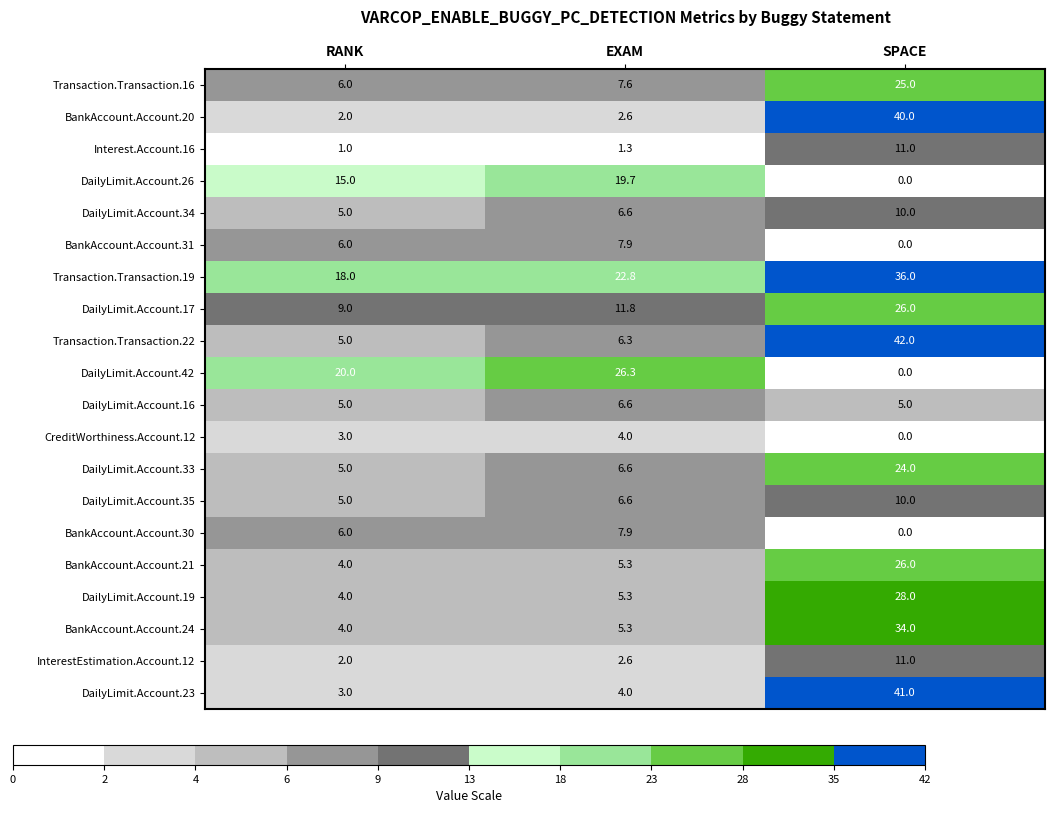

At which label is DailyLimit.Account.33 closest to 14?

EXAM